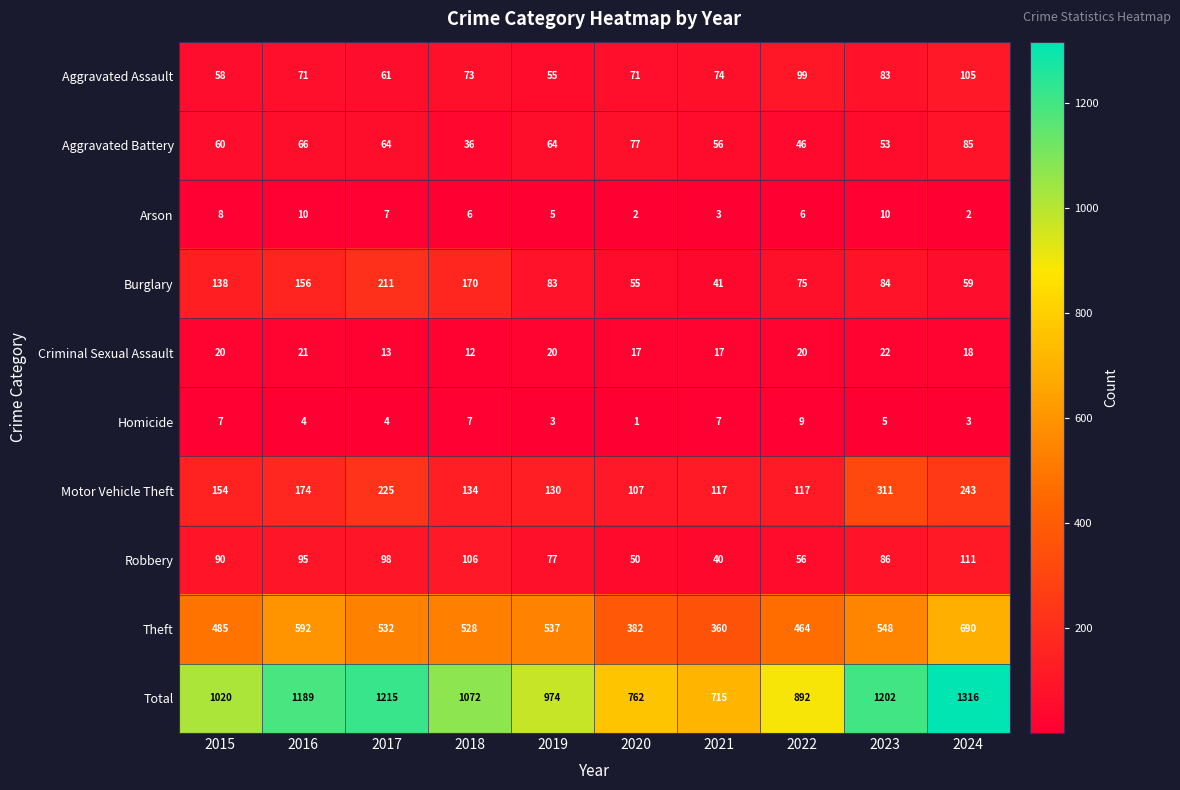

The Homicide series shows 4 at 2016. True or false?

True